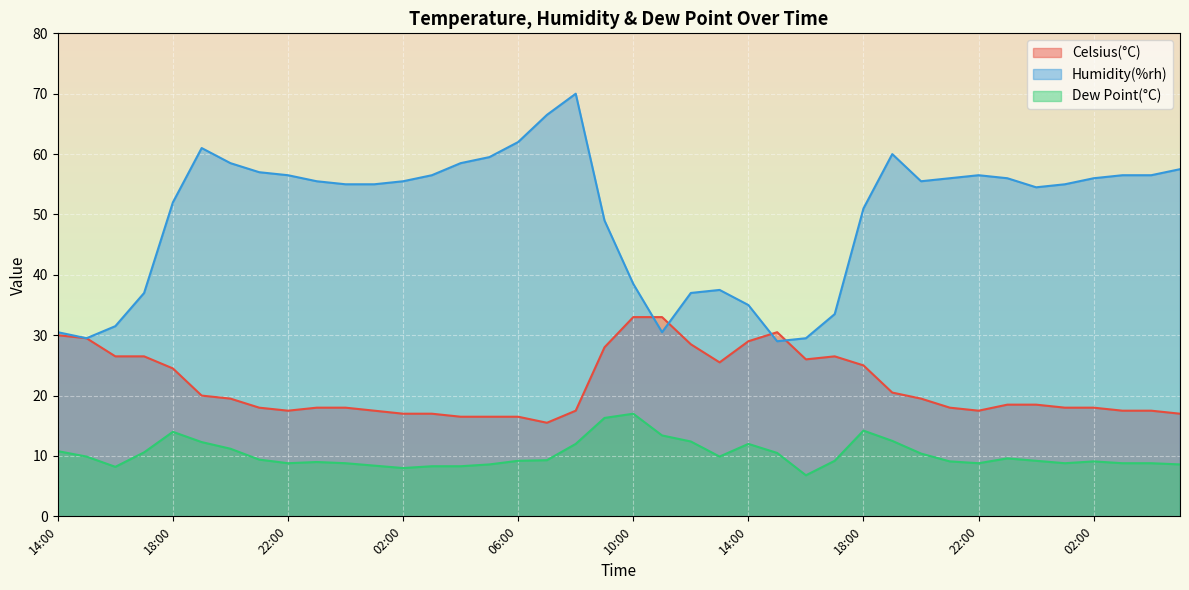

What is the value of the Humidity(%rh) point at the 16th from the left?

59.5